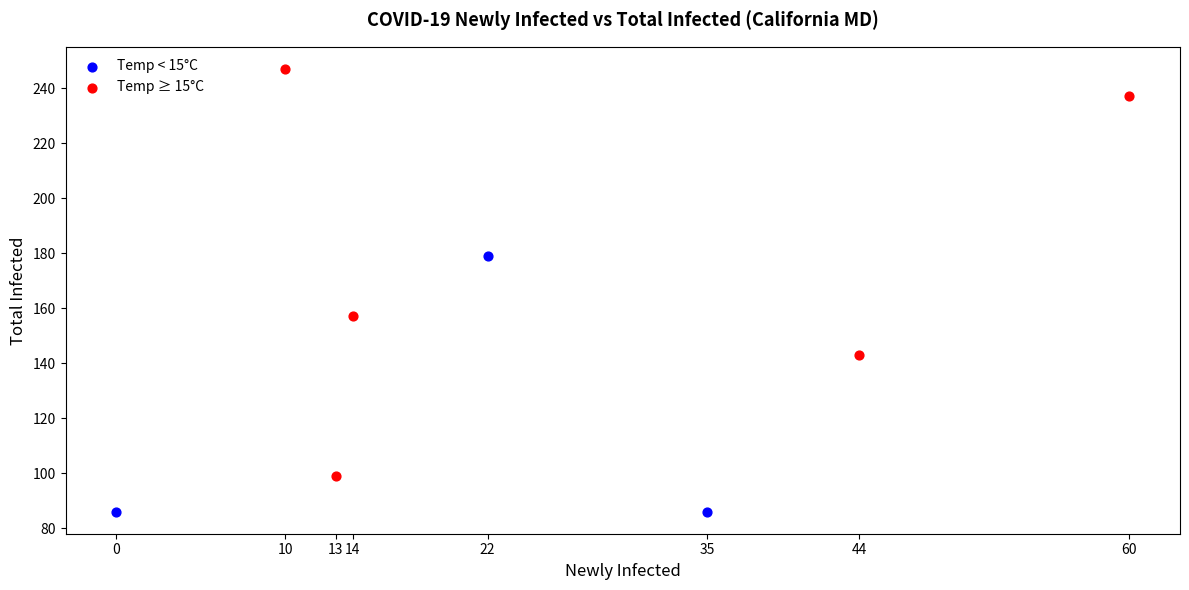

Which series has the largest Y range (max minus min)?

Temp ≥ 15°C